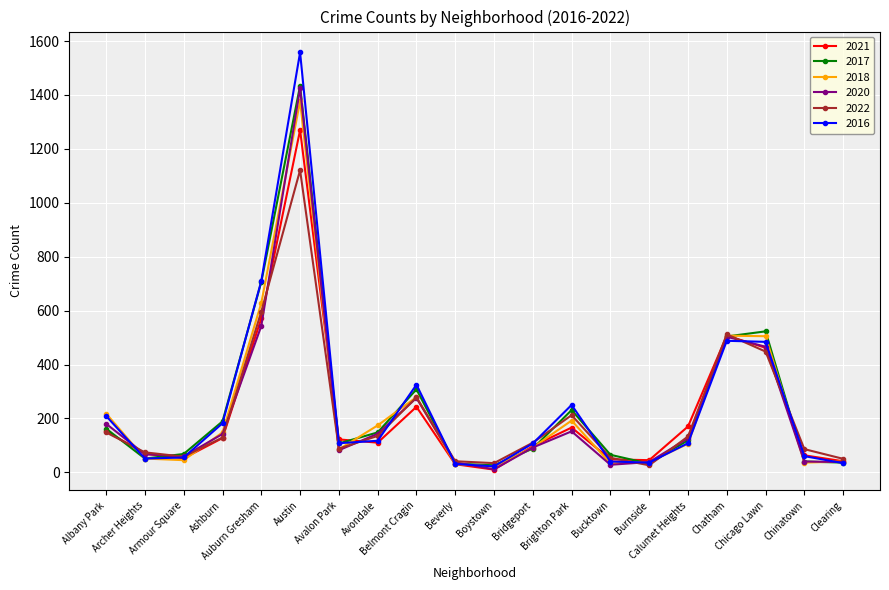

What is the approximate value of 2020 at Burnside?

38